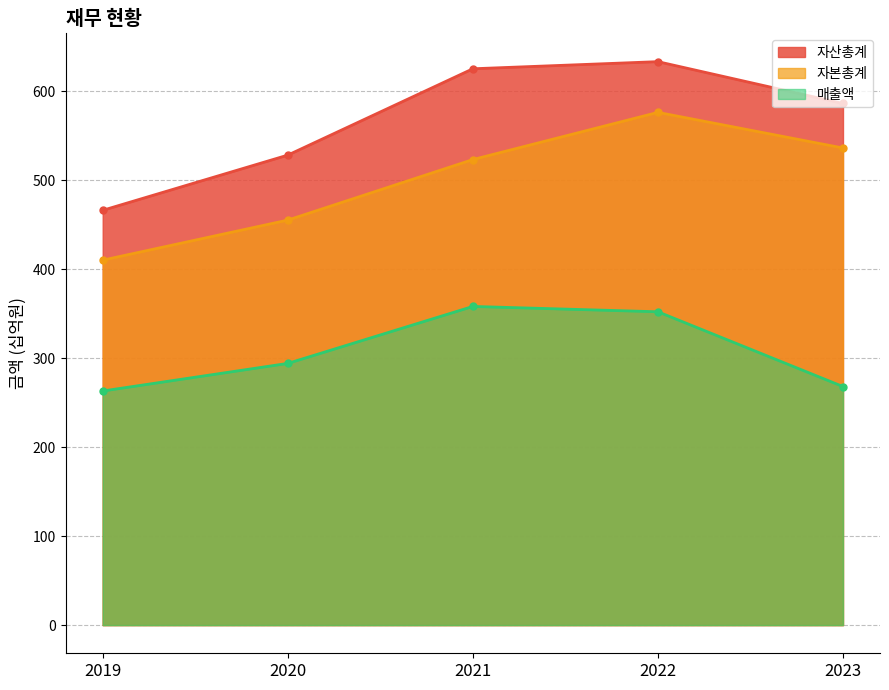

At 2022, list the series in order from largest to smallest.

자산총계, 자본총계, 매출액